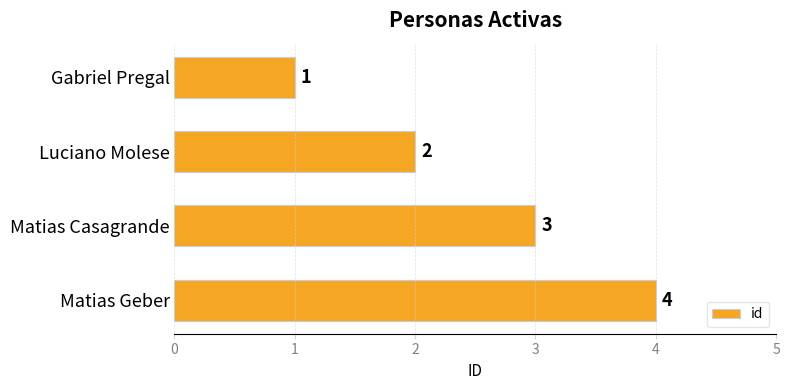

List the labels in order of value, largest first.

Matias Geber, Matias Casagrande, Luciano Molese, Gabriel Pregal